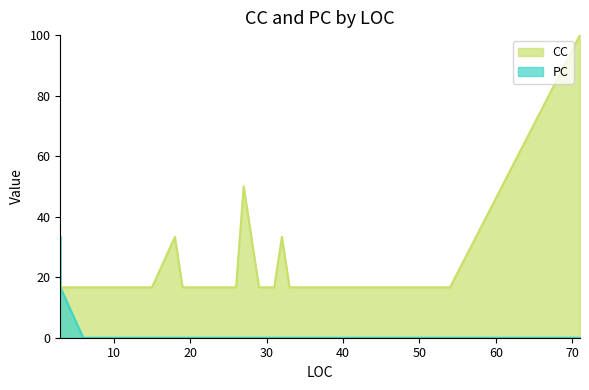

Rank the series by their maximum value, from lowest to highest.

PC, CC